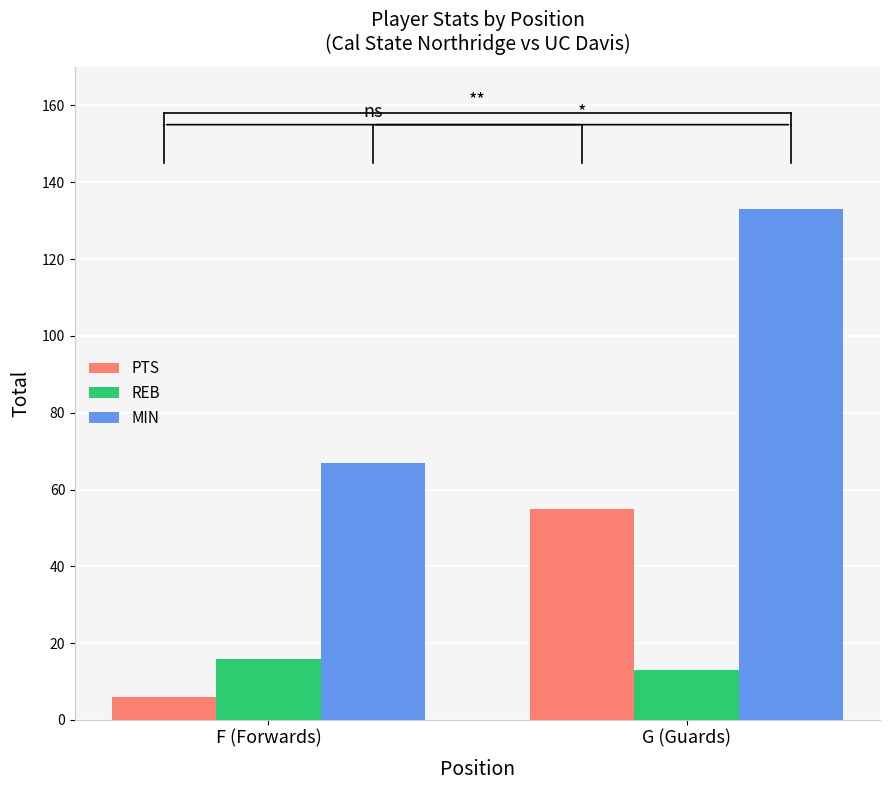

What is the sum of the MIN values at F (Forwards) and G (Guards)?

200